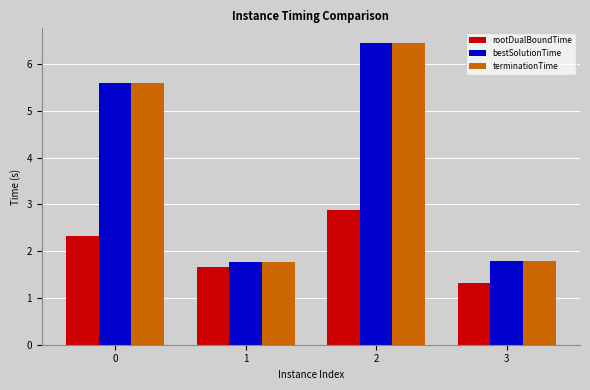

What is the value of the bestSolutionTime bar at the 4th from the left?

1.8